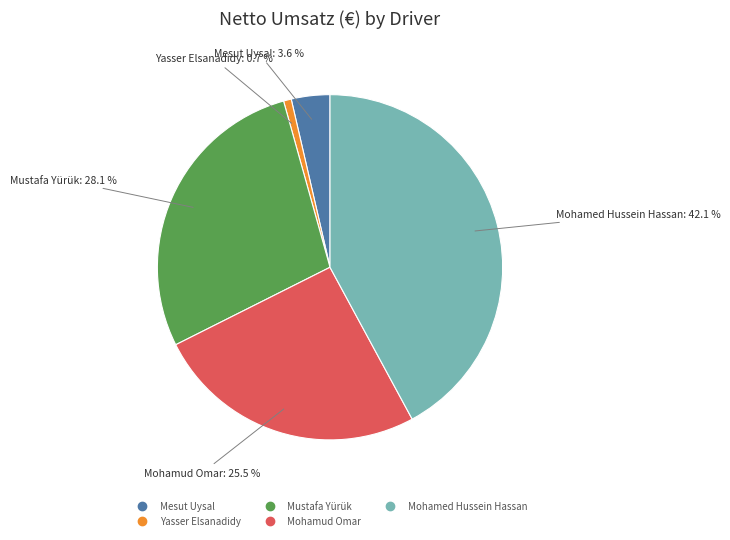

Which category has the biggest portion of the pie?

Mohamed Hussein Hassan